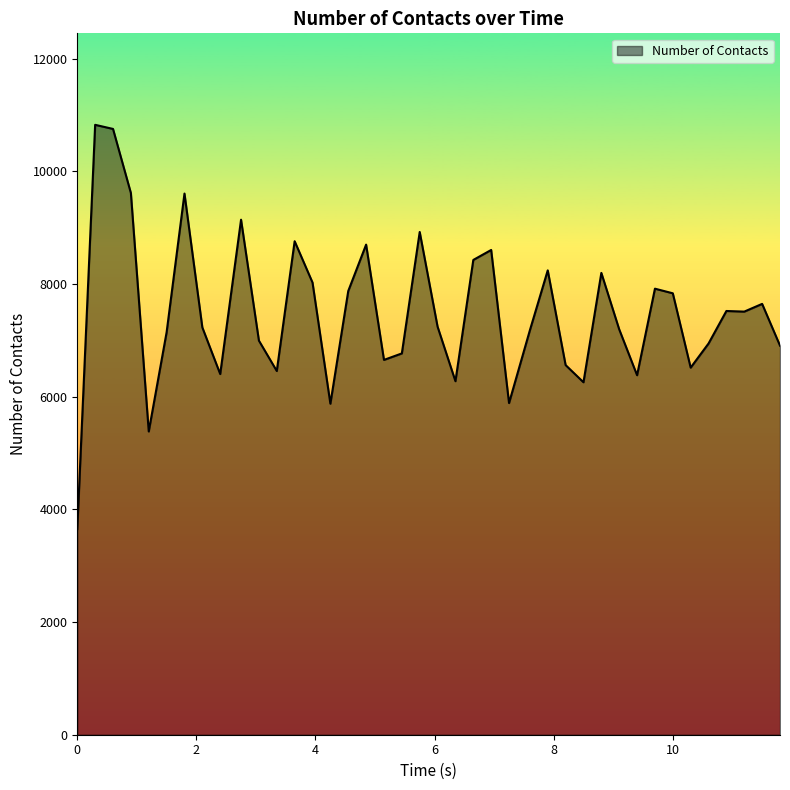

What is the difference between the maximum and minimum values?

7175